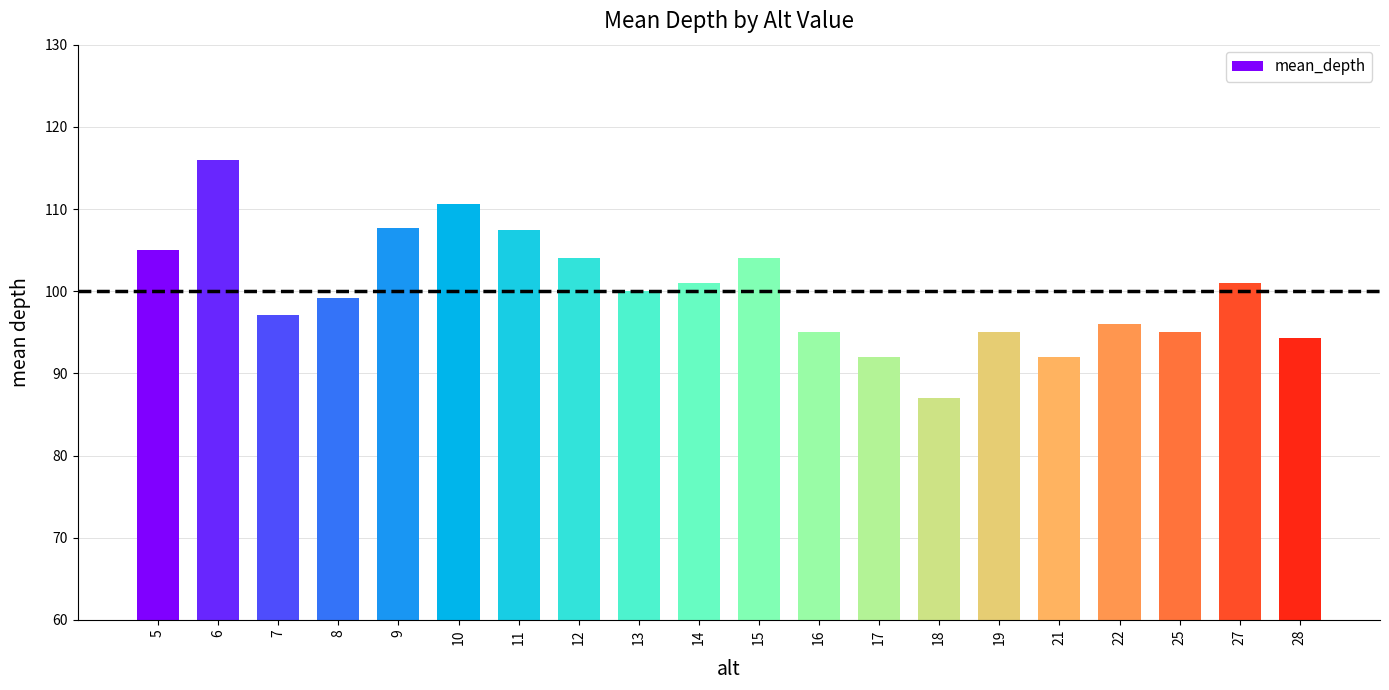

Between 19 and 8, which is larger?

8